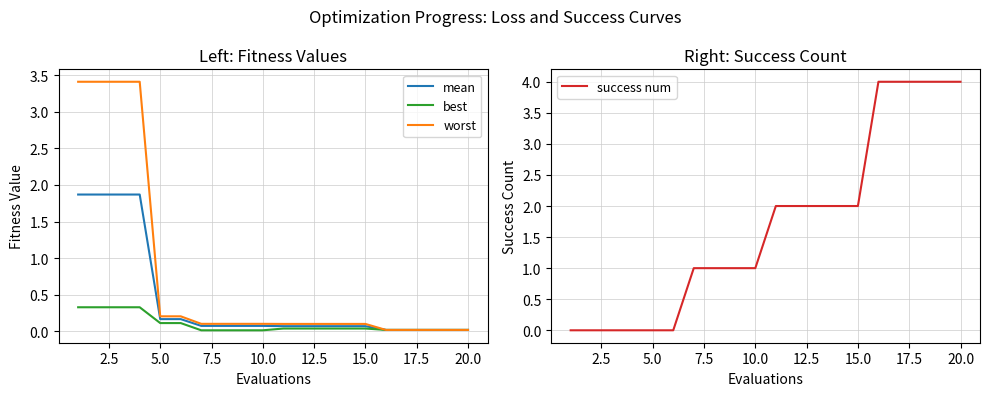

What is the maximum value for mean?

1.9